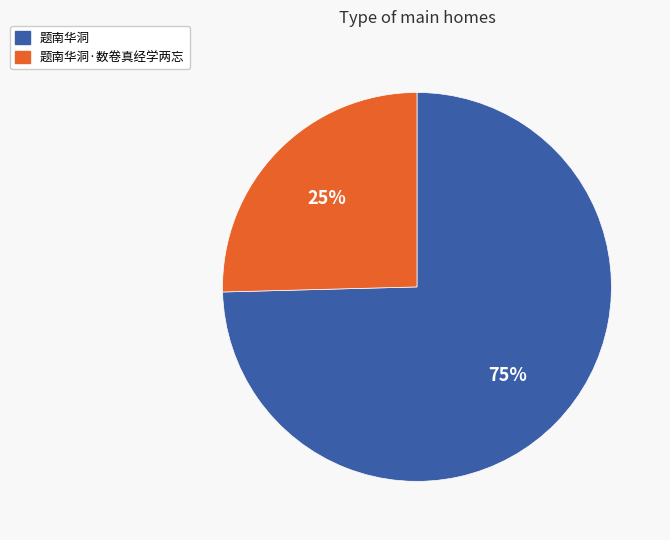

Is there any slice that represents more than half of the pie?

Yes